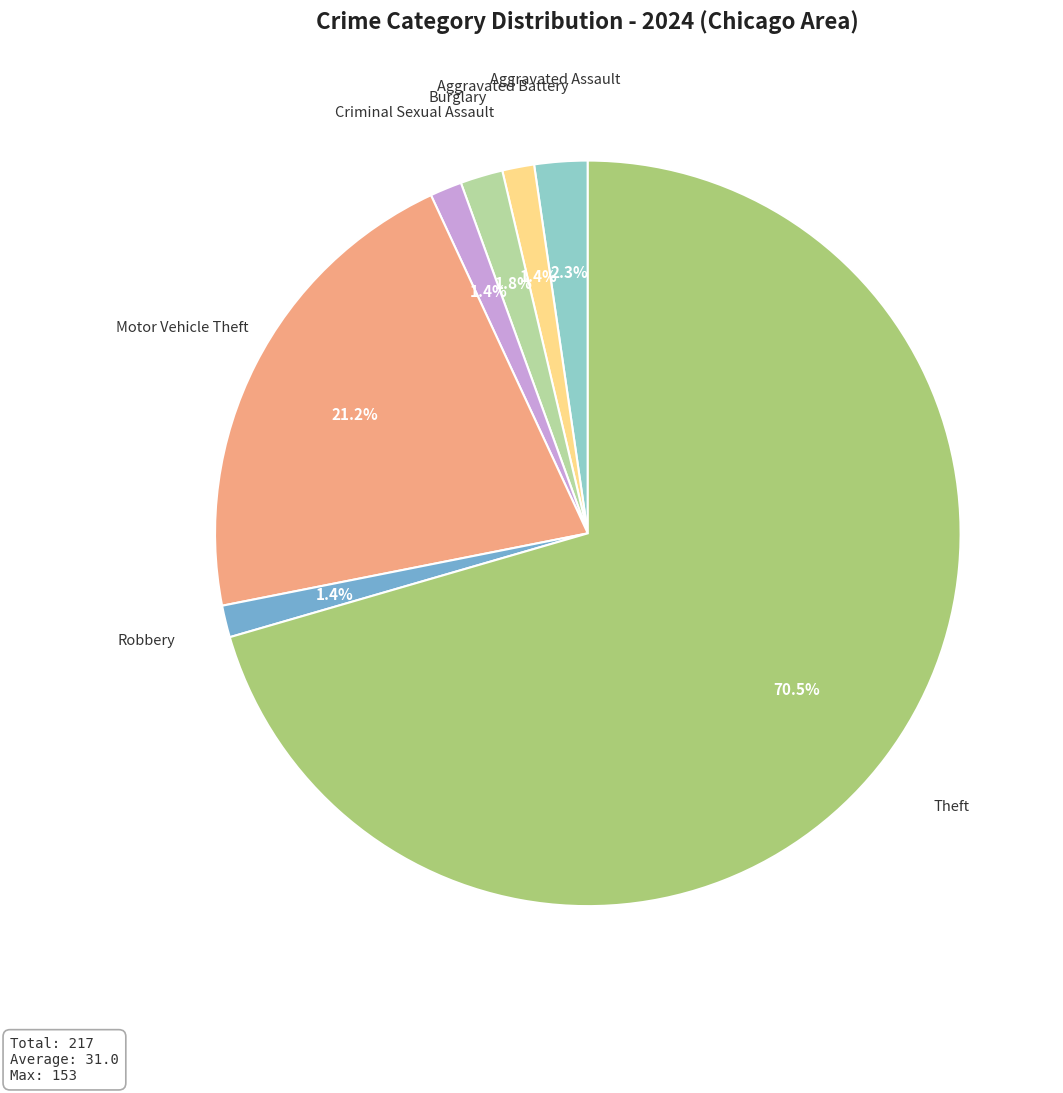

True or false: Robbery accounts for 16% of the total.

False